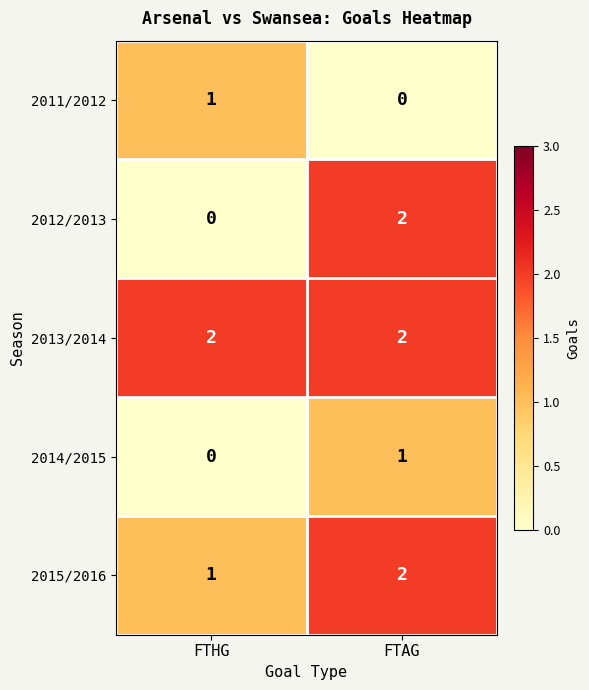

The 2012/2013 series shows 3 at FTAG. True or false?

False